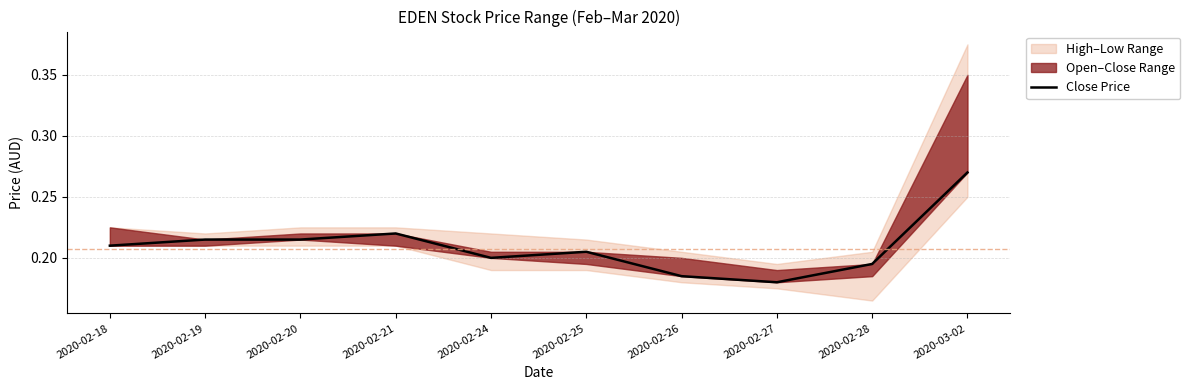

The chart shows a value of 0.2 at 2020-02-18. True or false?

True